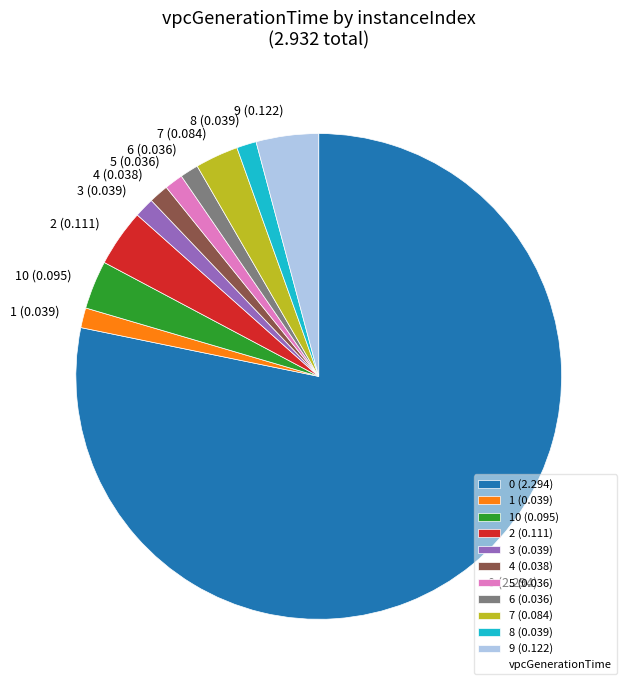

Combined, do 8 (0.039) and 2 (0.111) account for over 50%?

No